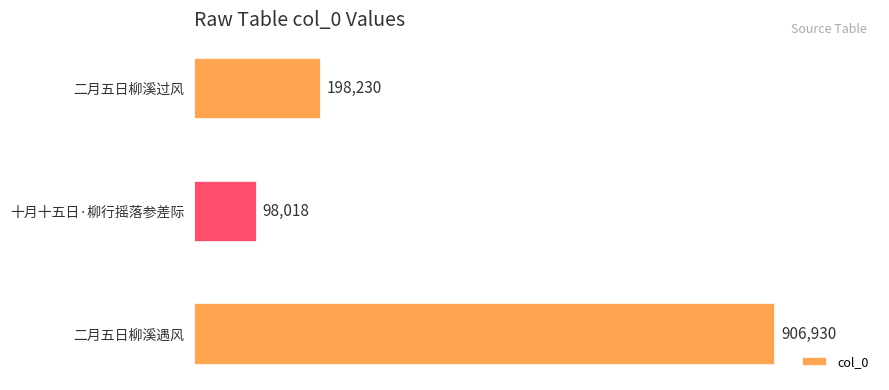

Are the bars horizontal?

Yes